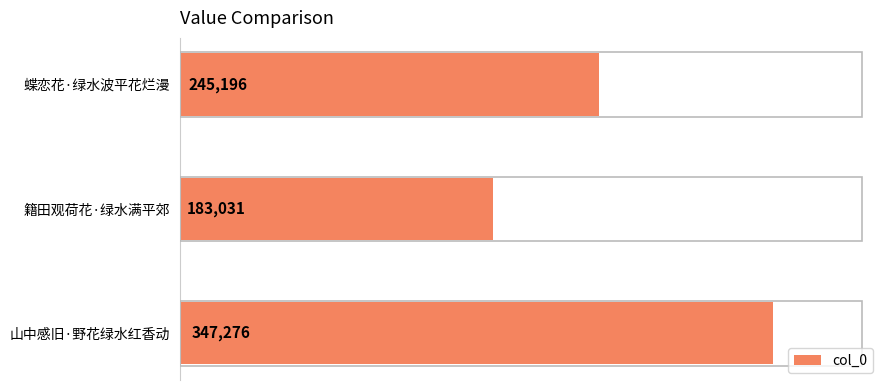

The chart shows a value of 183031 at 籍田观荷花·绿水满平郊. True or false?

True